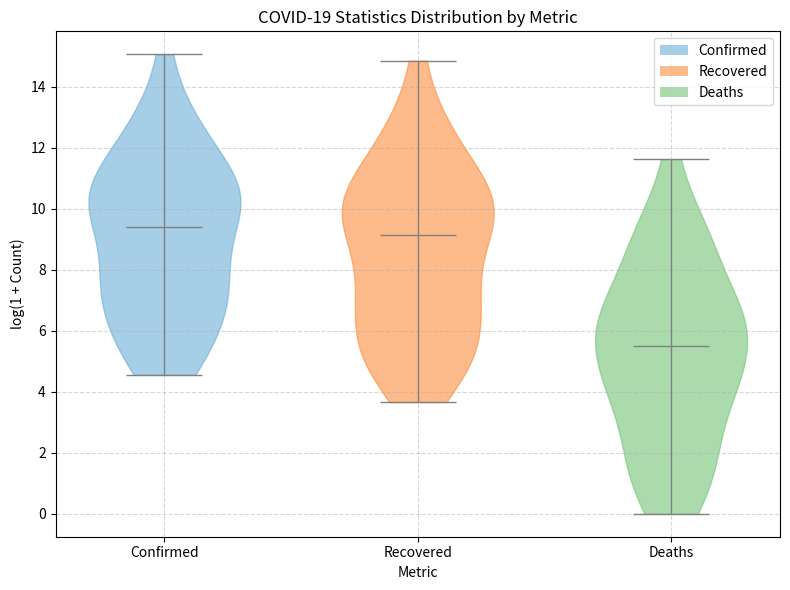

Reading left to right, read every violin against the y-axis: where its median line is, and the lowest and highest points it reaches. The values are not printed on the chart, so give them approximately, as read against the axis.

Confirmed: median line 9.4, lowest point 4.6, highest point 15.0
Recovered: median line 9.2, lowest point 3.6, highest point 14.8
Deaths: median line 5.6, lowest point 0.0, highest point 11.6